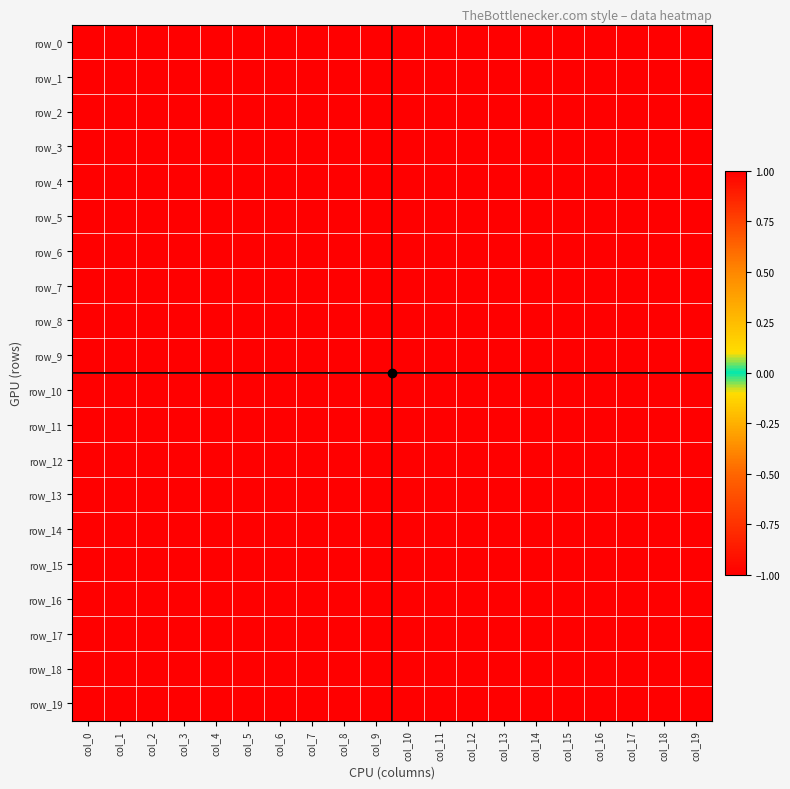

What is the difference between the maximum and second lowest values in the row_6 series?

2